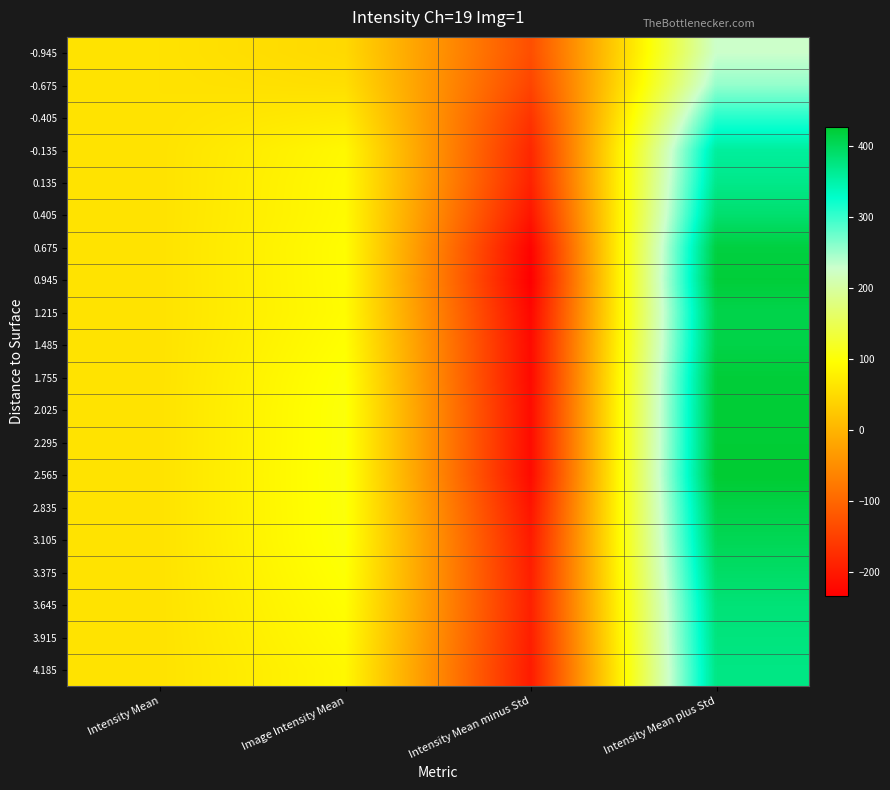

What is the smallest value displayed?

-233.8